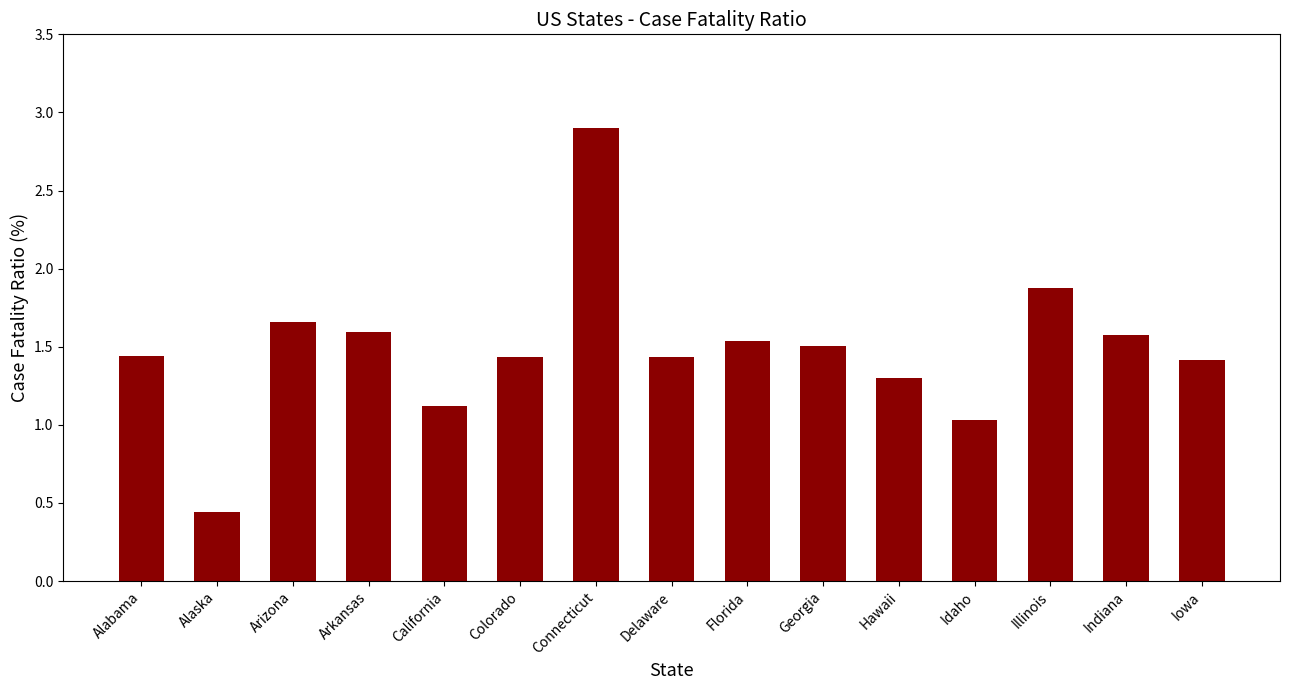

What value does the data have at Connecticut?

2.9